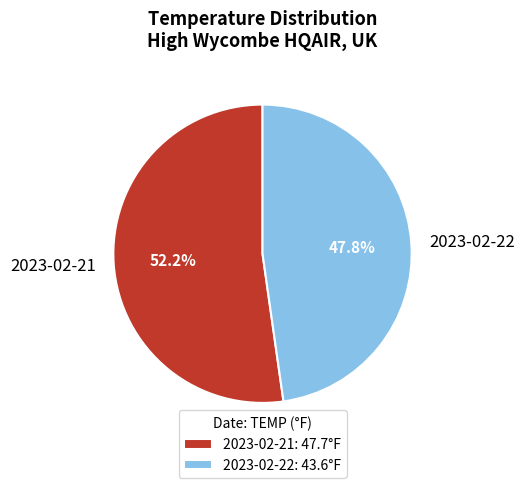

To the nearest percent, what is the difference between the largest and smallest slice percentages?

4%